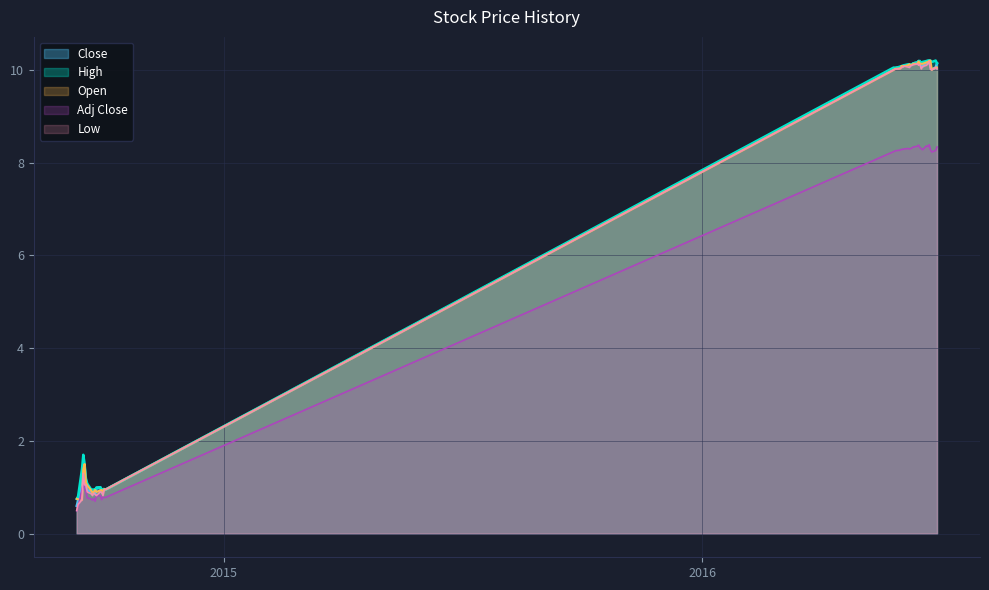

What is the total value across all series at High?

4.9